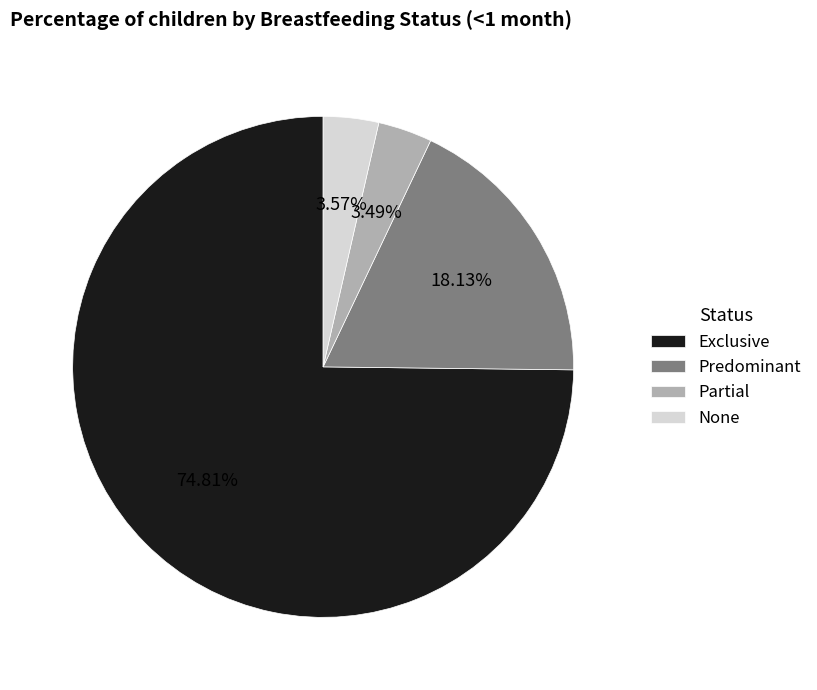

Is Partial the majority of the pie?

No